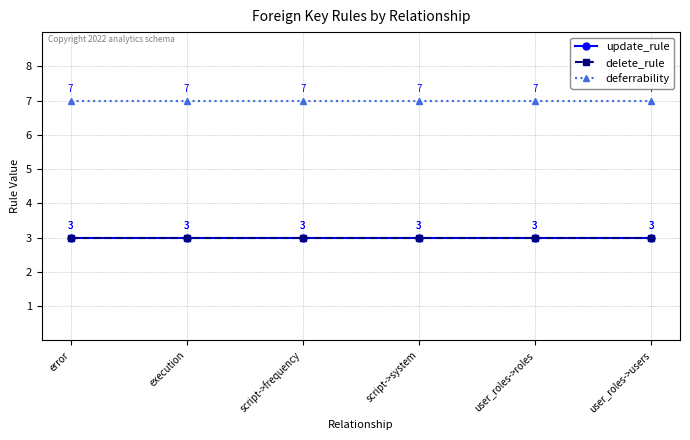

The delete_rule series shows 1 at script->system. True or false?

False